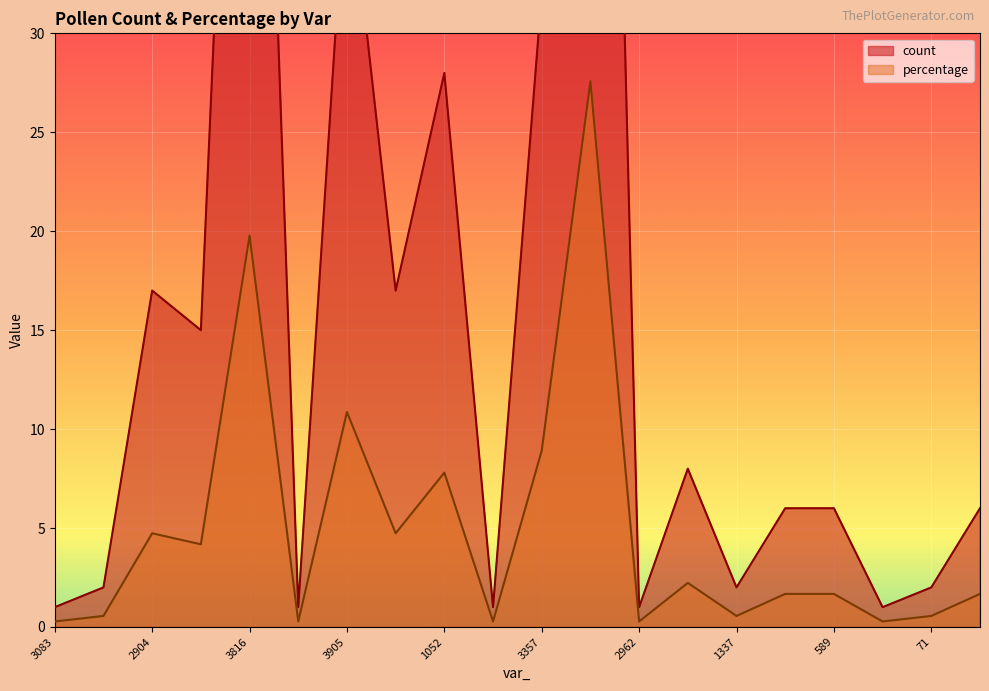

The percentage series shows 14.2 at 3357. True or false?

False